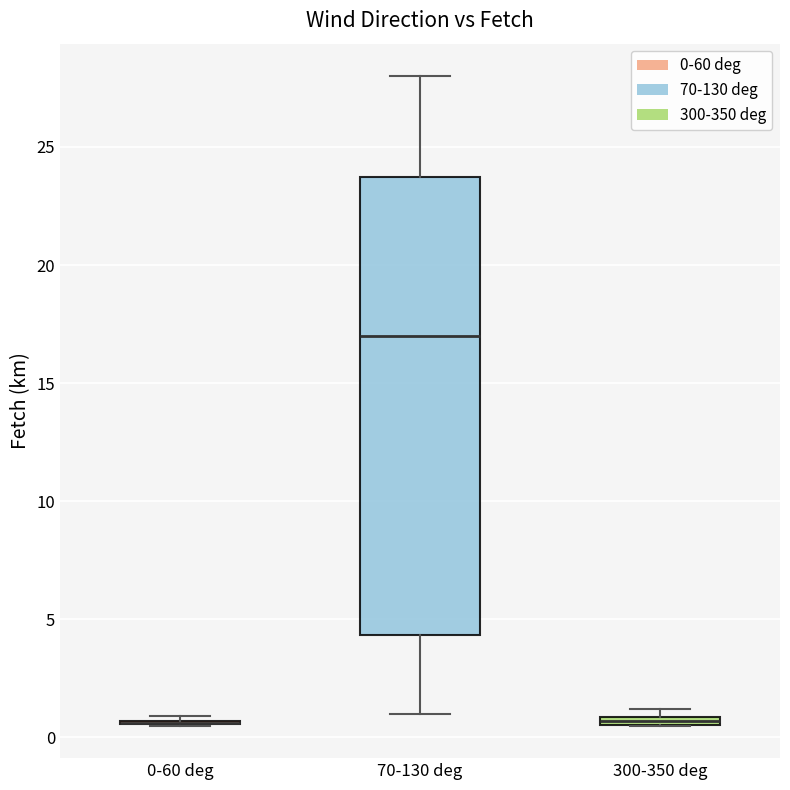

Where does the upper whisker of the box for 70-130 deg end on the y-axis? The values are not printed on the chart, so give them approximately, as read against the axis.

28.0